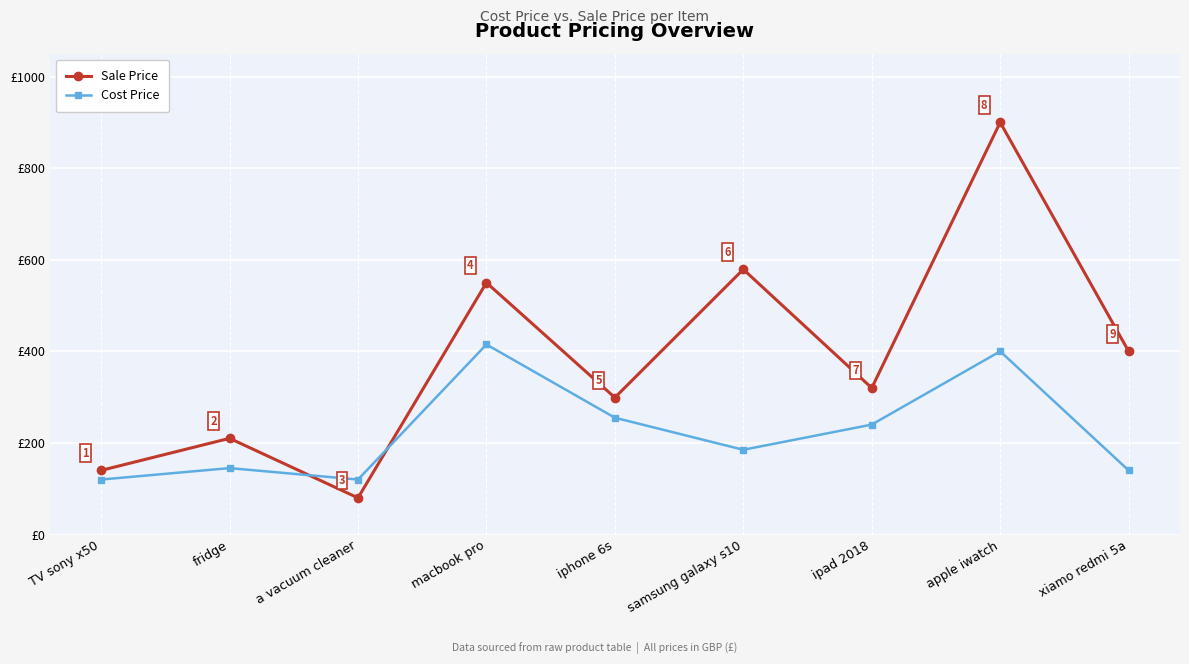

Is this an area chart (filled region under the line)?

No